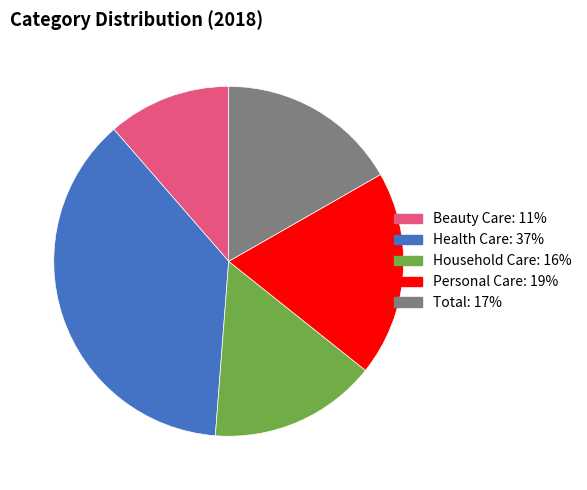

Which category has the biggest portion of the pie?

Health Care